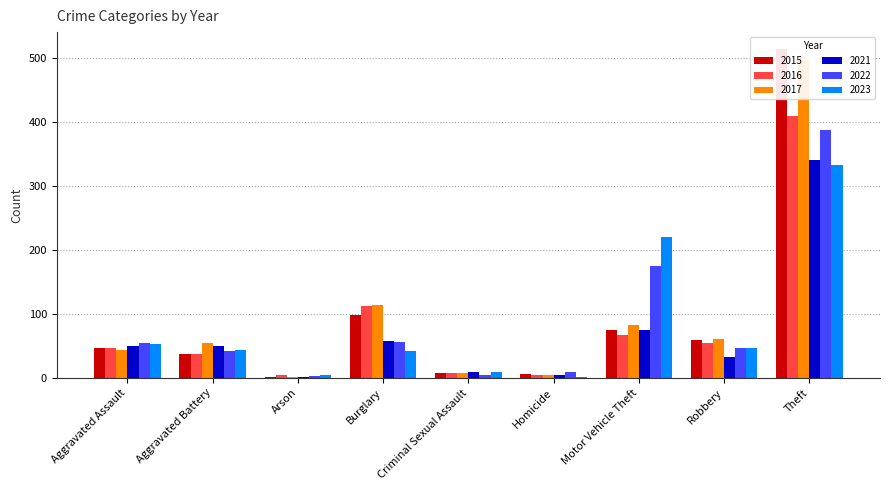

How many groups of bars are there?

9